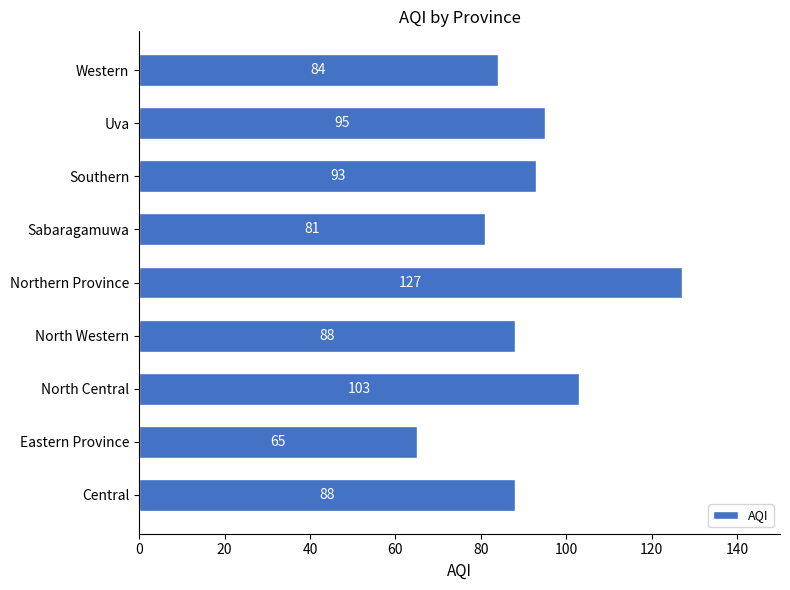

Reading bottom to top, what are all the values shown in this chart?

Central=88	Eastern Province=65	North Central=103	North Western=88	Northern Province=127	Sabaragamuwa=81	Southern=93	Uva=95	Western=84